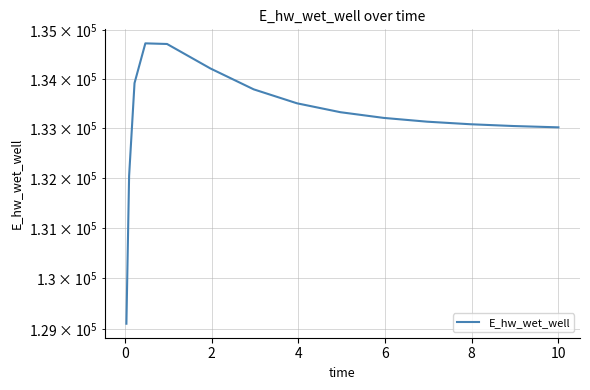

How many data points are less than 133210?

7